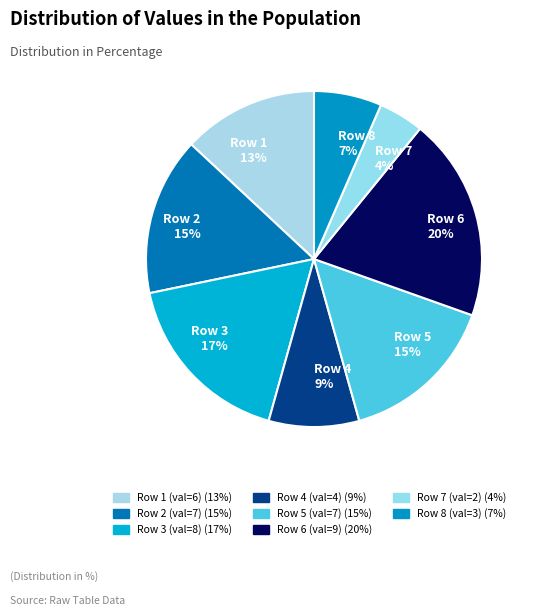

To the nearest percent, what percentage of the pie is Row 7 4%?

4%